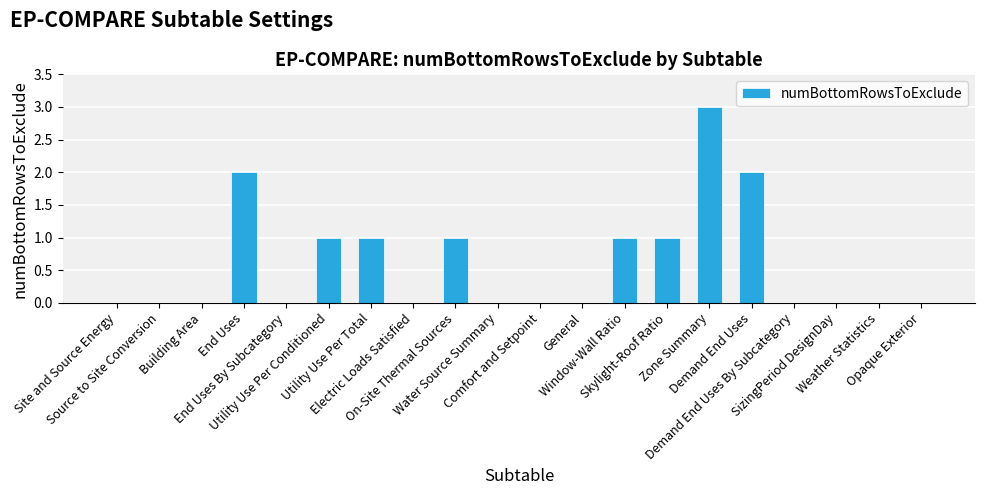

Is it true that the value at Weather Statistics is 0?

True